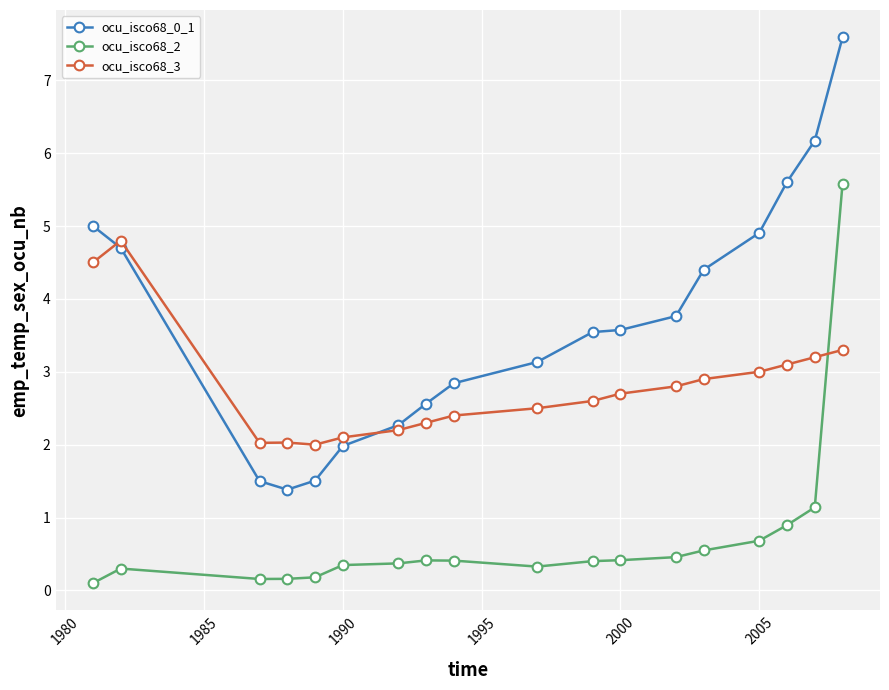

True or false: ocu_isco68_0_1 and ocu_isco68_2 cross at least once.

False